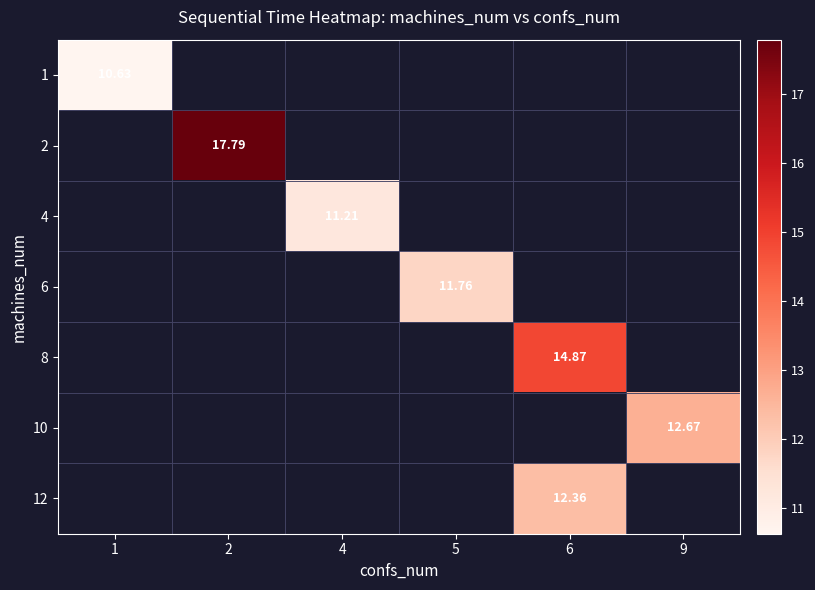

How many series are shown in this chart?

7